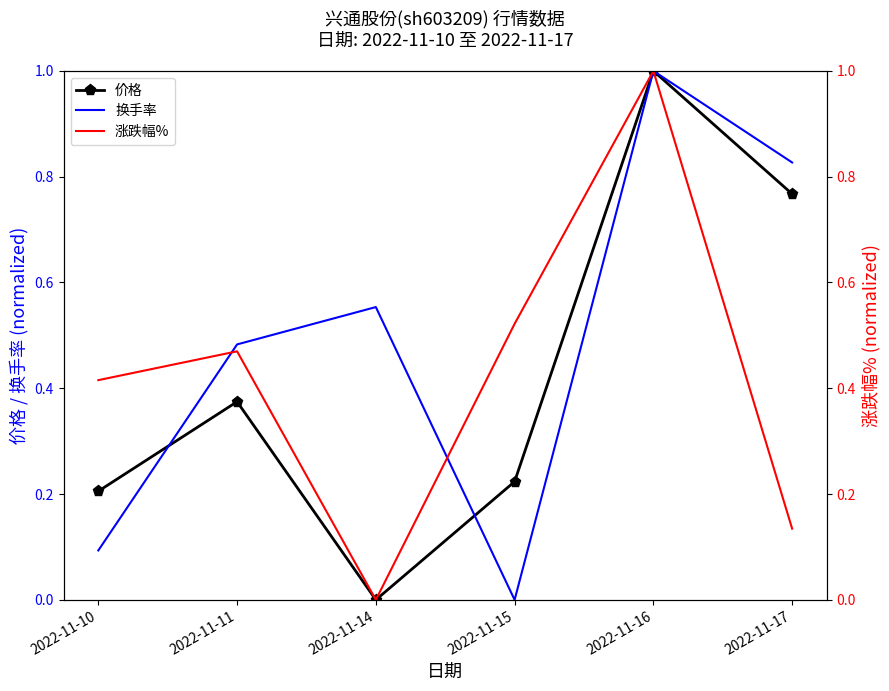

Reading left to right, extract all data points from this chart.

价格: 2022-11-10=0.2	2022-11-11=0.4	2022-11-14=0.0	2022-11-15=0.2	2022-11-16=1.0	2022-11-17=0.8
换手率: 2022-11-10=0.1	2022-11-11=0.5	2022-11-14=0.6	2022-11-15=0.0	2022-11-16=1.0	2022-11-17=0.8
涨跌幅%: 2022-11-10=0.4	2022-11-11=0.5	2022-11-14=0.0	2022-11-15=0.5	2022-11-16=1.0	2022-11-17=0.1